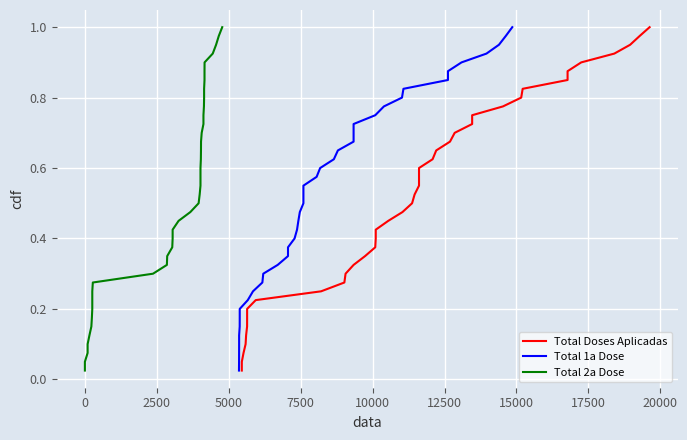

How many lines are shown in the chart?

3